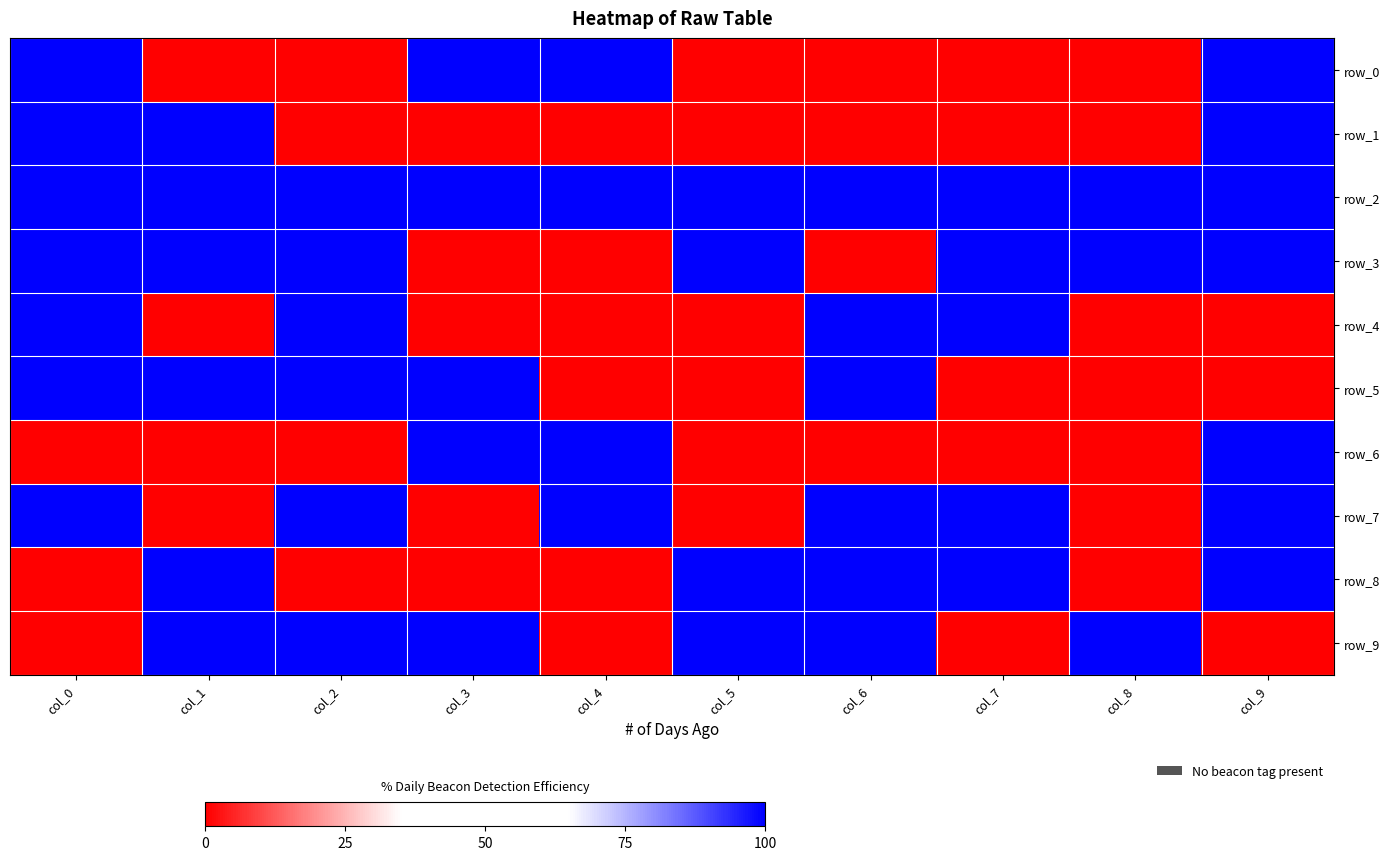

Reading left to right, transcribe all the data shown in this chart.

row_0: 100	0	0	100	100	0	0	0	0	100
row_1: 100	100	0	0	0	0	0	0	0	100
row_2: 100	100	100	100	100	100	100	100	100	100
row_3: 100	100	100	0	0	100	0	100	100	100
row_4: 100	0	100	0	0	0	100	100	0	0
row_5: 100	100	100	100	0	0	100	0	0	0
row_6: 0	0	0	100	100	0	0	0	0	100
row_7: 100	0	100	0	100	0	100	100	0	100
row_8: 0	100	0	0	0	100	100	100	0	100
row_9: 0	100	100	100	0	100	100	0	100	0